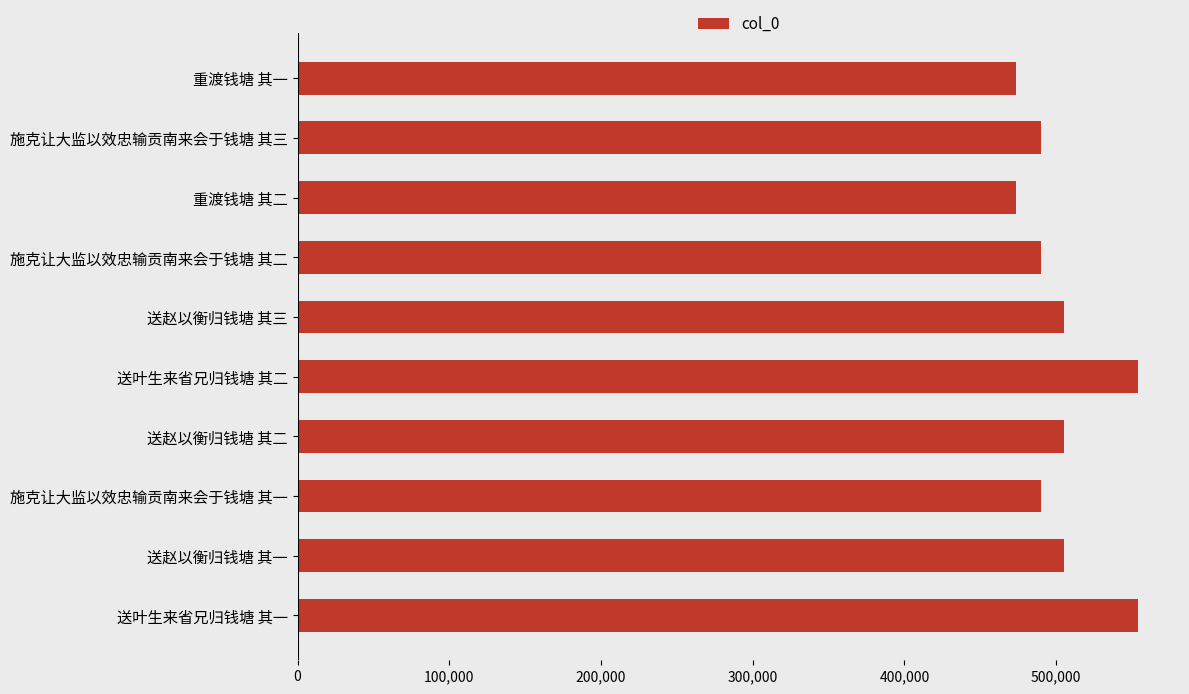

What is the change in value from 重渡钱塘 其一 to 施克让大监以效忠输贡南来会于钱塘 其二?

+16559